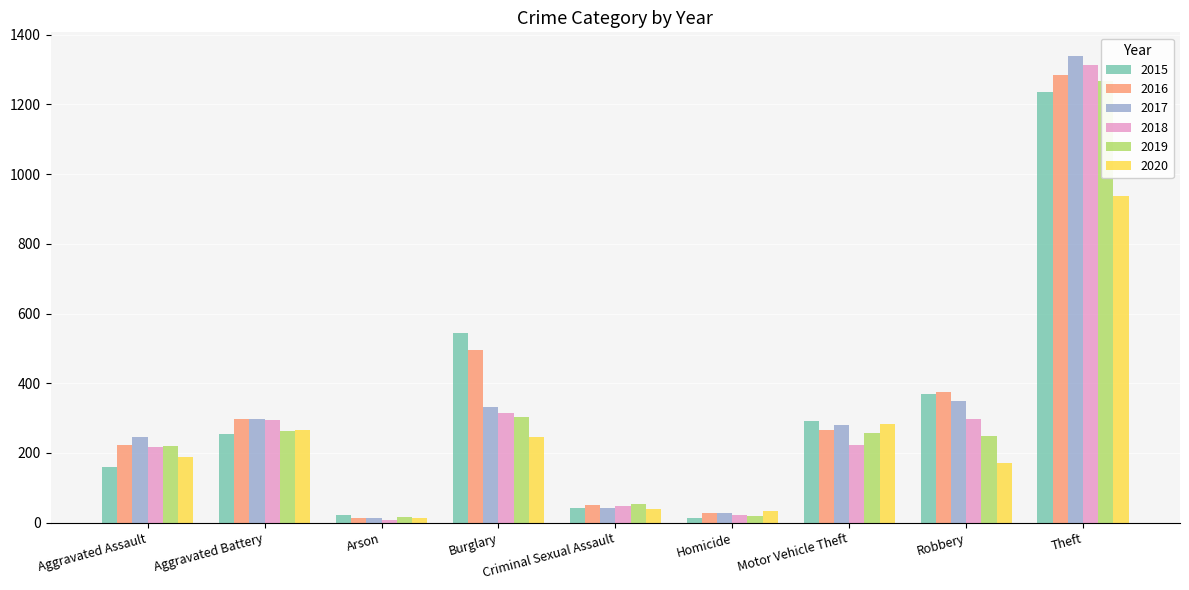

Reading left to right, extract all data points from this chart.

2015: Aggravated Assault=161	Aggravated Battery=253	Arson=22	Burglary=543	Criminal Sexual Assault=43	Homicide=13	Motor Vehicle Theft=292	Robbery=369	Theft=1235
2016: Aggravated Assault=223	Aggravated Battery=296	Arson=13	Burglary=496	Criminal Sexual Assault=50	Homicide=27	Motor Vehicle Theft=267	Robbery=375	Theft=1284
2017: Aggravated Assault=245	Aggravated Battery=297	Arson=12	Burglary=333	Criminal Sexual Assault=41	Homicide=27	Motor Vehicle Theft=280	Robbery=350	Theft=1340
2018: Aggravated Assault=218	Aggravated Battery=294	Arson=7	Burglary=314	Criminal Sexual Assault=49	Homicide=23	Motor Vehicle Theft=223	Robbery=298	Theft=1314
2019: Aggravated Assault=219	Aggravated Battery=264	Arson=16	Burglary=303	Criminal Sexual Assault=54	Homicide=20	Motor Vehicle Theft=257	Robbery=248	Theft=1268
2020: Aggravated Assault=188	Aggravated Battery=267	Arson=12	Burglary=246	Criminal Sexual Assault=40	Homicide=33	Motor Vehicle Theft=282	Robbery=172	Theft=938